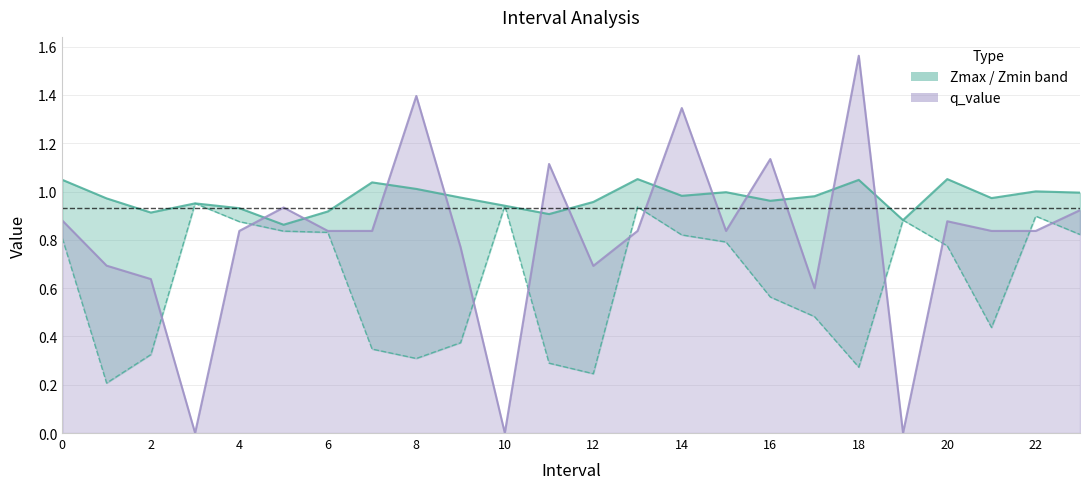

What is the value of the Zmax point at the 24th from the left?

1.0